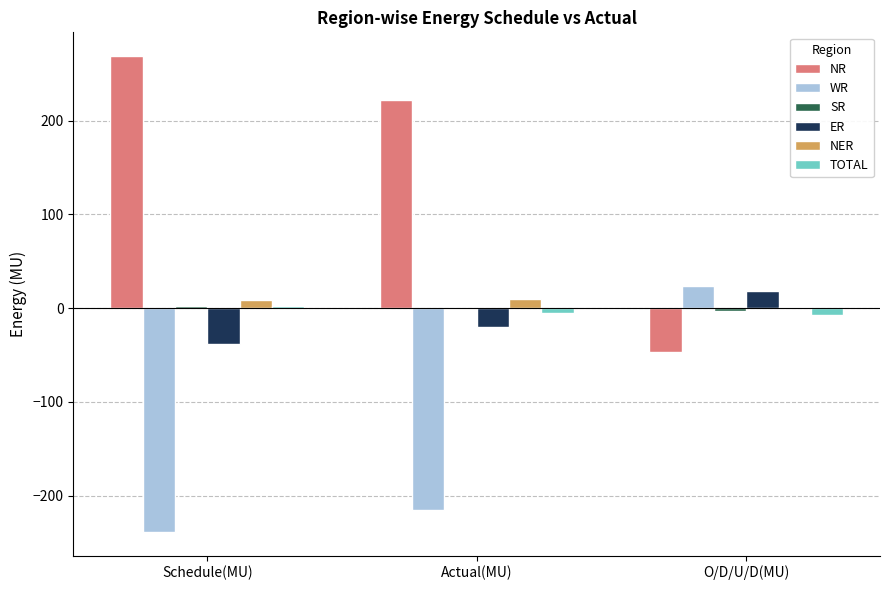

Which series changed the most between Schedule(MU) and O/D/U/D(MU)?

NR